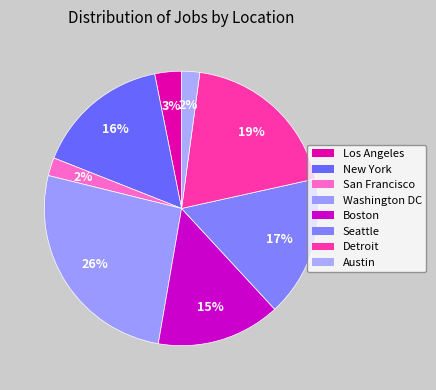

To the nearest percent, what is the average slice percentage?

12%